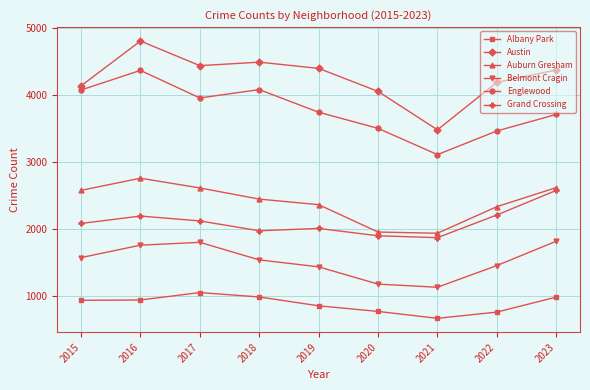

The Auburn Gresham series shows 2368 at 2019. True or false?

True